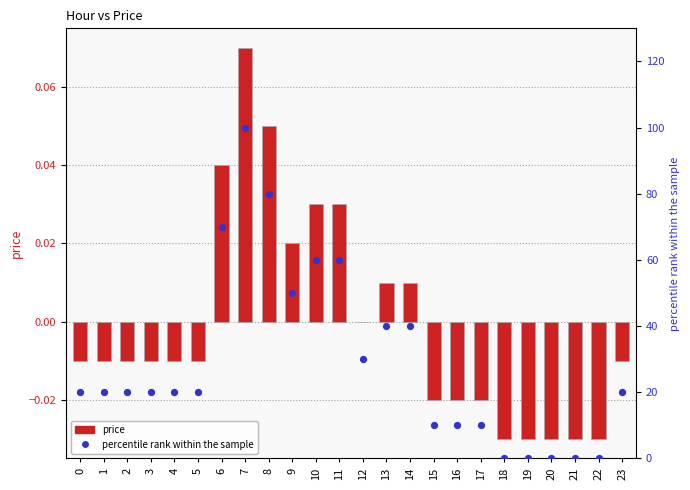

Which series has the largest Y range (max minus min)?

percentile rank within the sample